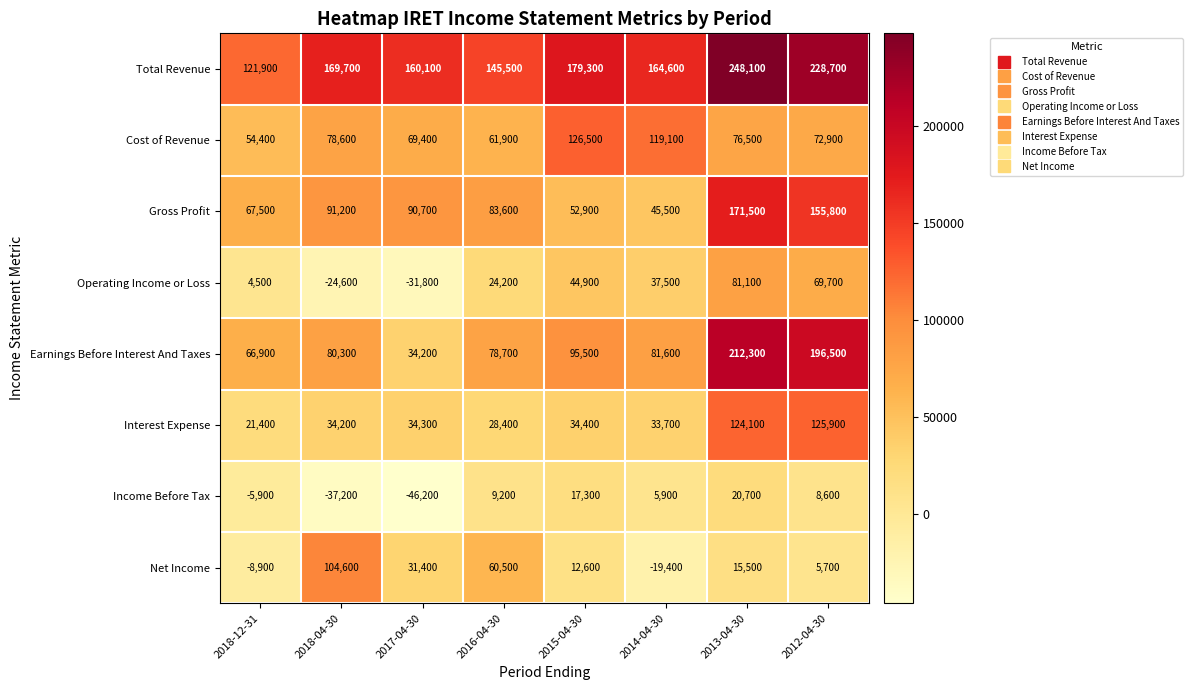

Which series has the largest total across all categories?

Total Revenue